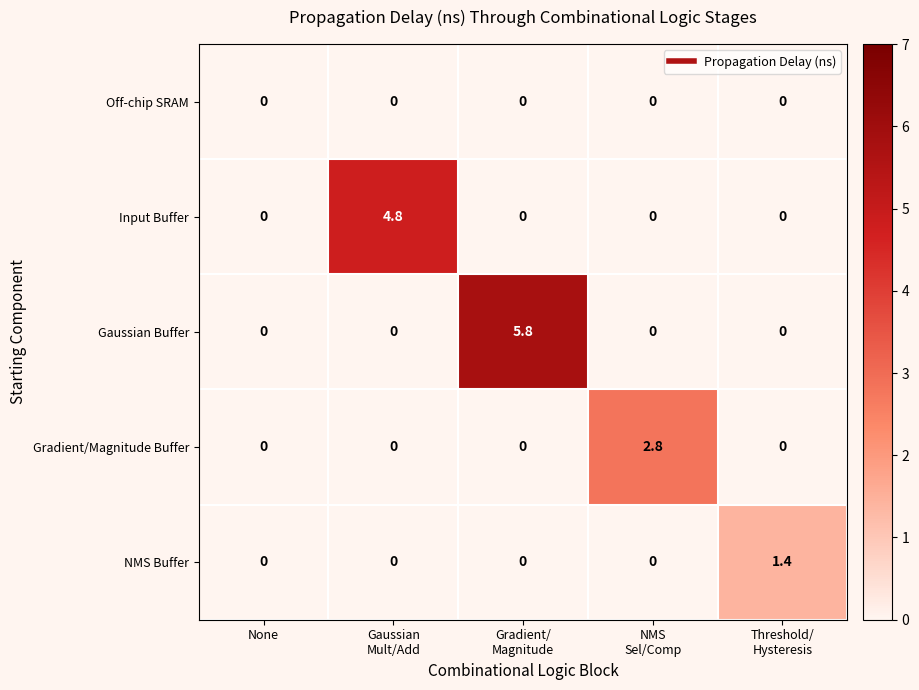

What is the difference between the maximum and minimum values in the NMS Buffer series?

1.4